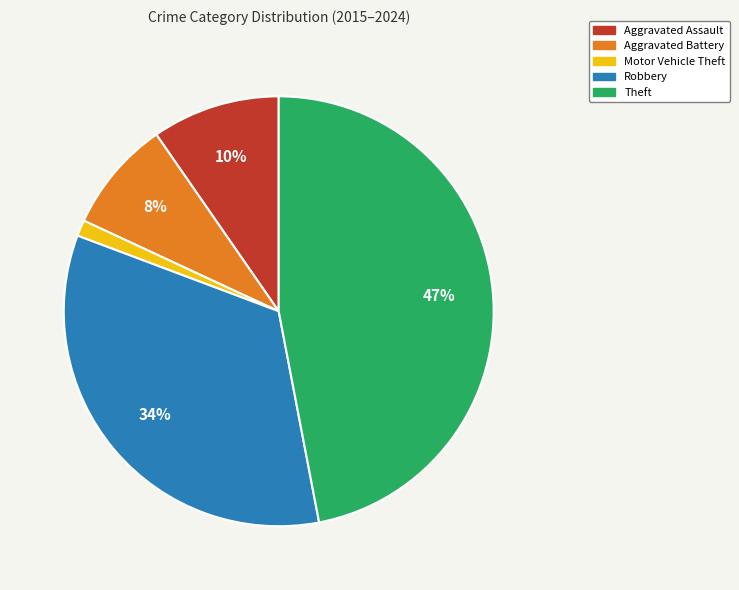

Between Robbery and Aggravated Battery, which is larger?

Robbery